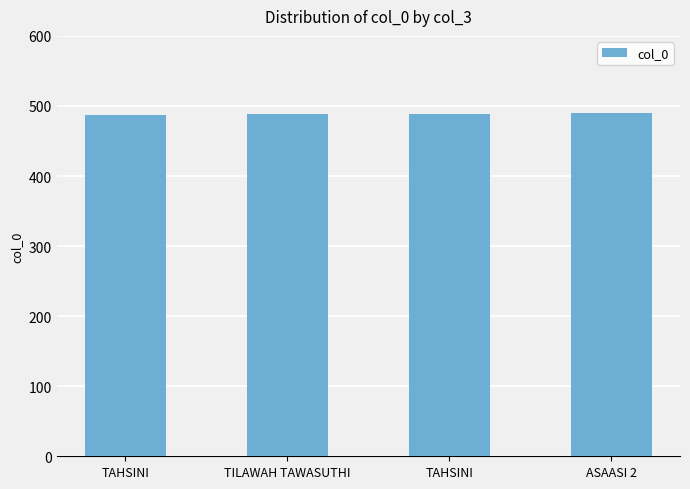

How many data points does each series have?

4